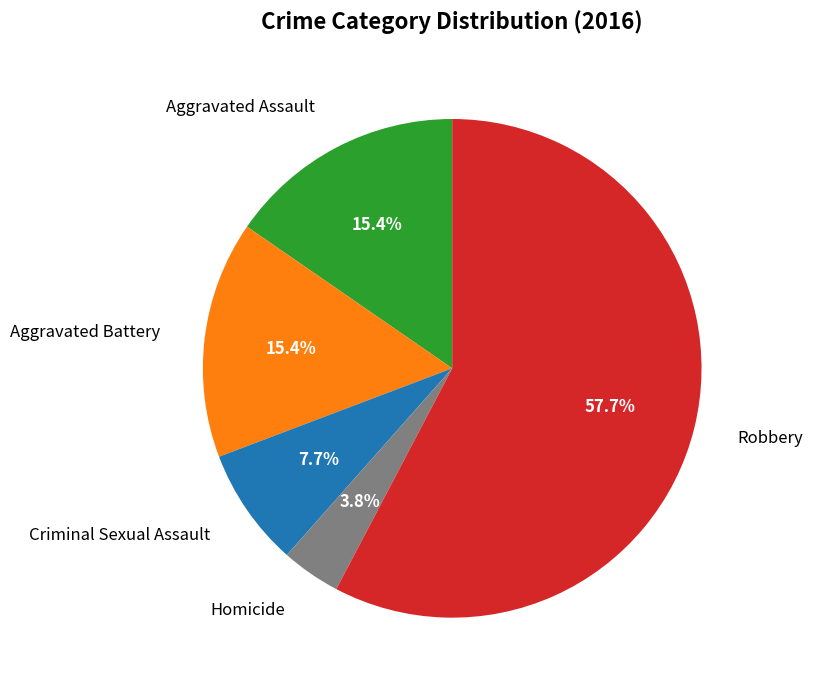

What percentage is the Robbery slice, to the nearest percent?

58%